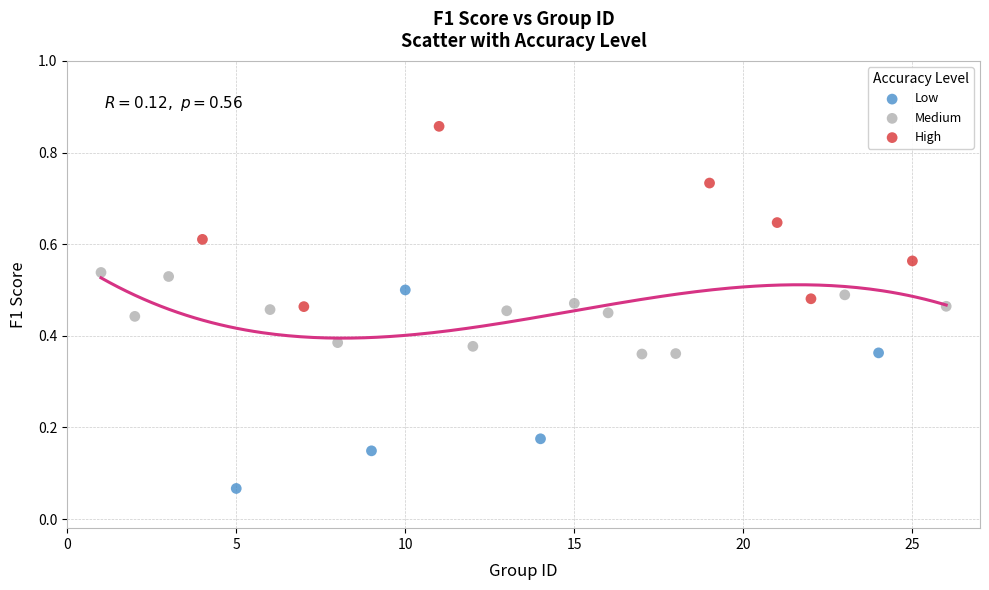

Which series contains the lowest Y value?

Low